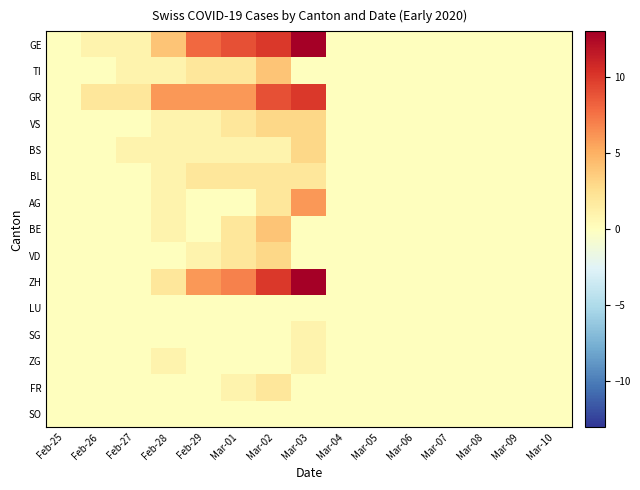

Reading left to right, list all the values displayed in this chart.

GE: Feb-25=0	Feb-26=1	Feb-27=1	Feb-28=4	Feb-29=8	Mar-01=9	Mar-02=10	Mar-03=13	Mar-04=0	Mar-05=0	Mar-06=0	Mar-07=0	Mar-08=0	Mar-09=0	Mar-10=0
TI: Feb-25=0	Feb-26=0	Feb-27=1	Feb-28=1	Feb-29=2	Mar-01=2	Mar-02=4	Mar-03=0	Mar-04=0	Mar-05=0	Mar-06=0	Mar-07=0	Mar-08=0	Mar-09=0	Mar-10=0
GR: Feb-25=0	Feb-26=2	Feb-27=2	Feb-28=6	Feb-29=6	Mar-01=6	Mar-02=9	Mar-03=10	Mar-04=0	Mar-05=0	Mar-06=0	Mar-07=0	Mar-08=0	Mar-09=0	Mar-10=0
VS: Feb-25=0	Feb-26=0	Feb-27=0	Feb-28=1	Feb-29=1	Mar-01=2	Mar-02=3	Mar-03=3	Mar-04=0	Mar-05=0	Mar-06=0	Mar-07=0	Mar-08=0	Mar-09=0	Mar-10=0
BS: Feb-25=0	Feb-26=0	Feb-27=1	Feb-28=1	Feb-29=1	Mar-01=1	Mar-02=1	Mar-03=3	Mar-04=0	Mar-05=0	Mar-06=0	Mar-07=0	Mar-08=0	Mar-09=0	Mar-10=0
BL: Feb-25=0	Feb-26=0	Feb-27=0	Feb-28=1	Feb-29=2	Mar-01=2	Mar-02=2	Mar-03=2	Mar-04=0	Mar-05=0	Mar-06=0	Mar-07=0	Mar-08=0	Mar-09=0	Mar-10=0
AG: Feb-25=0	Feb-26=0	Feb-27=0	Feb-28=1	Feb-29=0	Mar-01=0	Mar-02=2	Mar-03=6	Mar-04=0	Mar-05=0	Mar-06=0	Mar-07=0	Mar-08=0	Mar-09=0	Mar-10=0
BE: Feb-25=0	Feb-26=0	Feb-27=0	Feb-28=1	Feb-29=0	Mar-01=2	Mar-02=4	Mar-03=0	Mar-04=0	Mar-05=0	Mar-06=0	Mar-07=0	Mar-08=0	Mar-09=0	Mar-10=0
VD: Feb-25=0	Feb-26=0	Feb-27=0	Feb-28=0	Feb-29=1	Mar-01=2	Mar-02=3	Mar-03=0	Mar-04=0	Mar-05=0	Mar-06=0	Mar-07=0	Mar-08=0	Mar-09=0	Mar-10=0
ZH: Feb-25=0	Feb-26=0	Feb-27=0	Feb-28=2	Feb-29=6	Mar-01=7	Mar-02=10	Mar-03=13	Mar-04=0	Mar-05=0	Mar-06=0	Mar-07=0	Mar-08=0	Mar-09=0	Mar-10=0
LU: Feb-25=0	Feb-26=0	Feb-27=0	Feb-28=0	Feb-29=0	Mar-01=0	Mar-02=0	Mar-03=0	Mar-04=0	Mar-05=0	Mar-06=0	Mar-07=0	Mar-08=0	Mar-09=0	Mar-10=0
SG: Feb-25=0	Feb-26=0	Feb-27=0	Feb-28=0	Feb-29=0	Mar-01=0	Mar-02=0	Mar-03=1	Mar-04=0	Mar-05=0	Mar-06=0	Mar-07=0	Mar-08=0	Mar-09=0	Mar-10=0
ZG: Feb-25=0	Feb-26=0	Feb-27=0	Feb-28=1	Feb-29=0	Mar-01=0	Mar-02=0	Mar-03=1	Mar-04=0	Mar-05=0	Mar-06=0	Mar-07=0	Mar-08=0	Mar-09=0	Mar-10=0
FR: Feb-25=0	Feb-26=0	Feb-27=0	Feb-28=0	Feb-29=0	Mar-01=1	Mar-02=2	Mar-03=0	Mar-04=0	Mar-05=0	Mar-06=0	Mar-07=0	Mar-08=0	Mar-09=0	Mar-10=0
SO: Feb-25=0	Feb-26=0	Feb-27=0	Feb-28=0	Feb-29=0	Mar-01=0	Mar-02=0	Mar-03=0	Mar-04=0	Mar-05=0	Mar-06=0	Mar-07=0	Mar-08=0	Mar-09=0	Mar-10=0